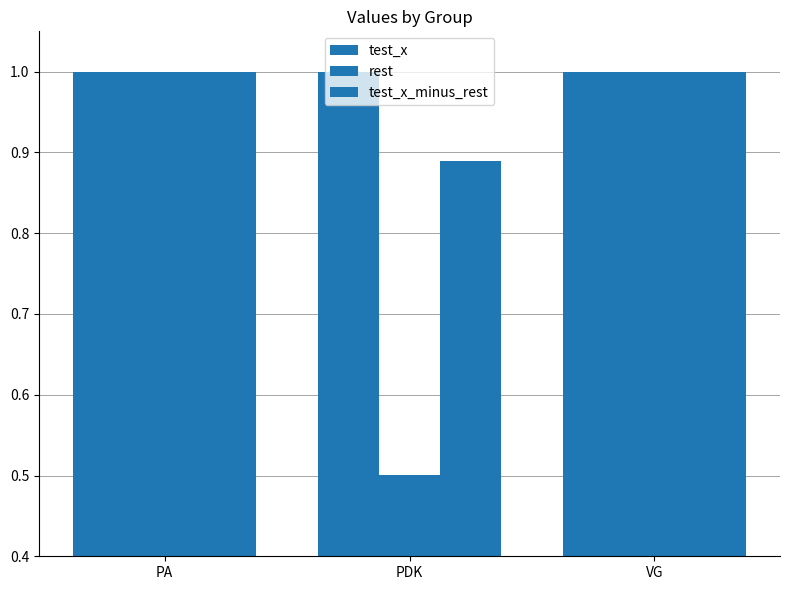

What is the average value of the test_x series?

1.0